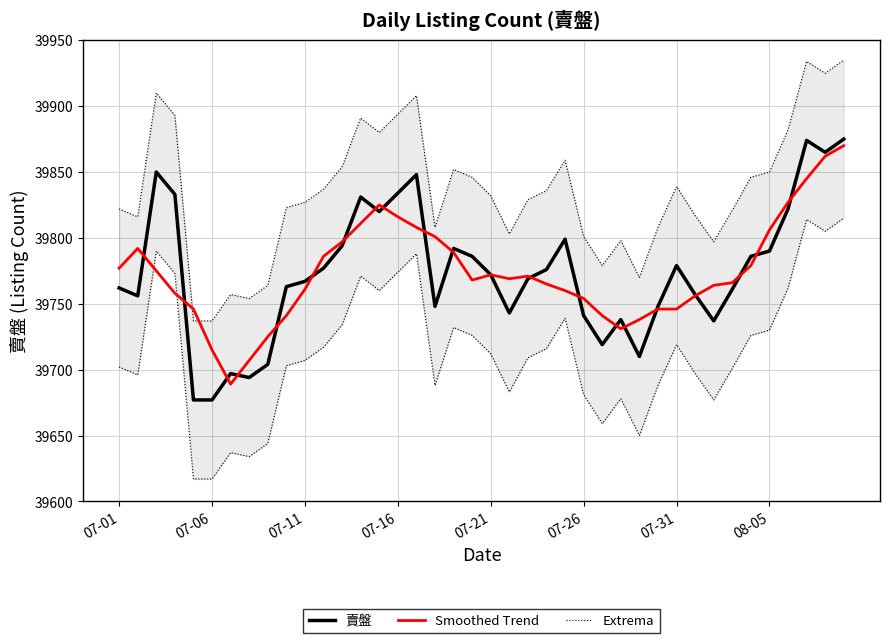

Rank the series by their maximum value, from lowest to highest.

Smoothed Trend, 賣盤, Extrema